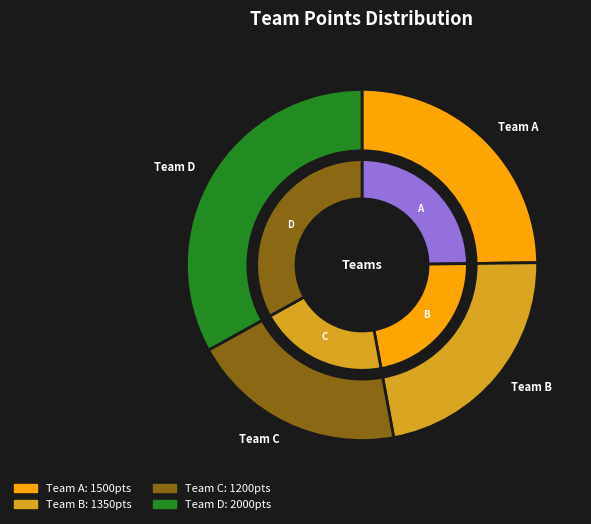

Which has a higher value, Team C or Team B?

Team B